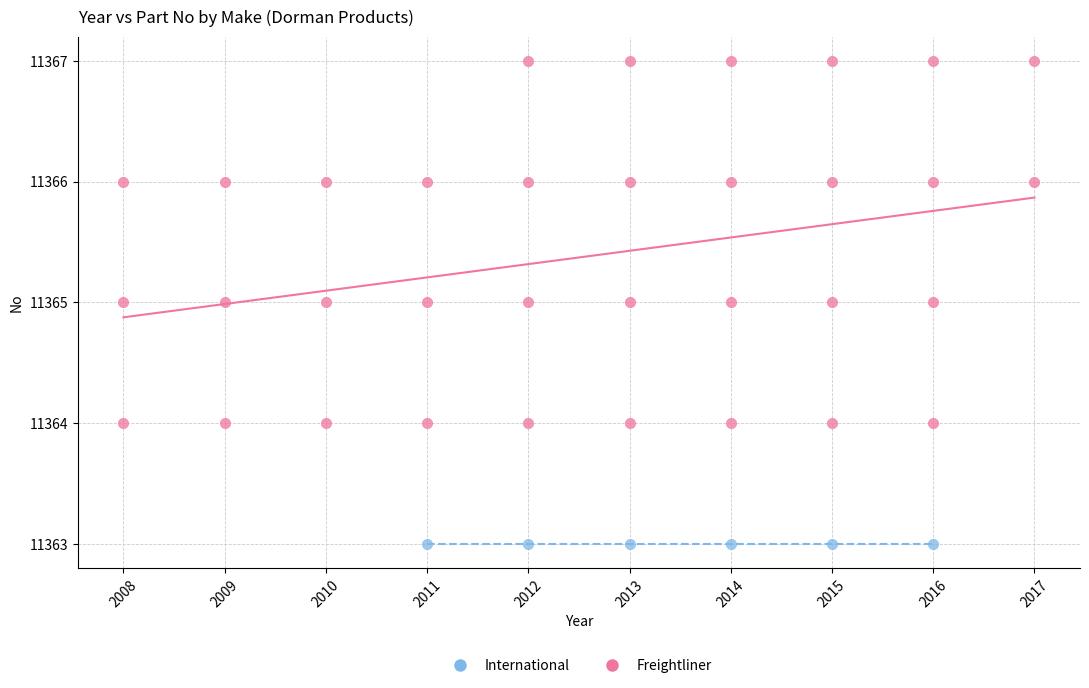

Which series reaches the maximum Y coordinate?

Freightliner